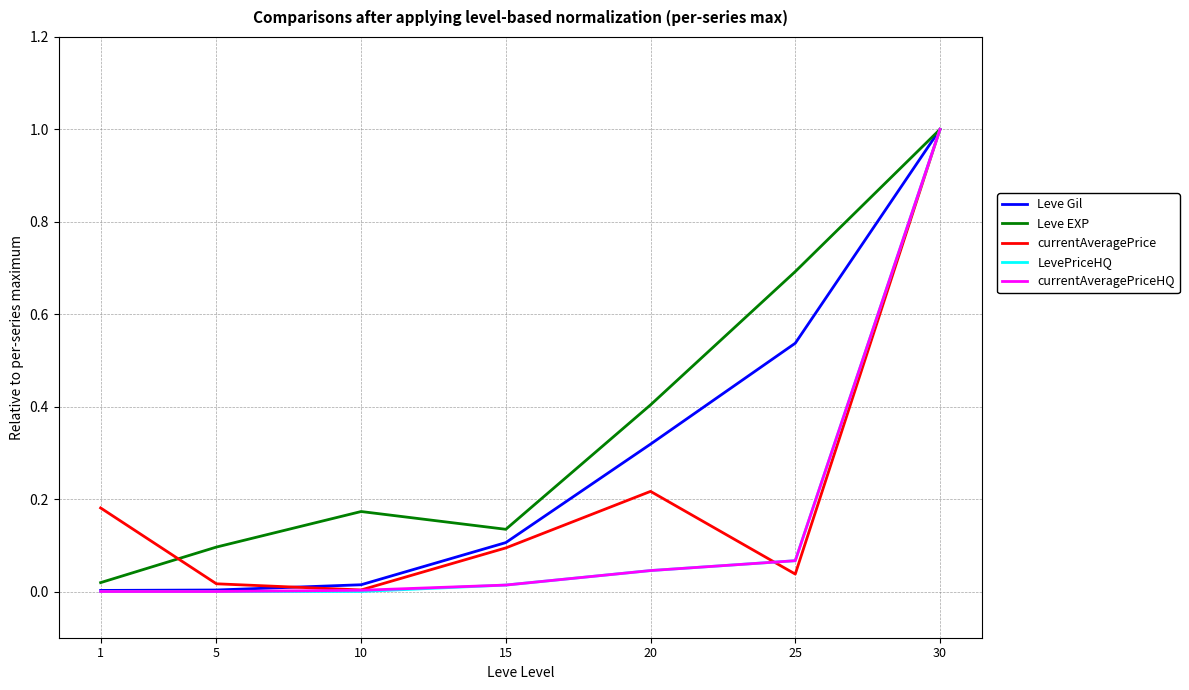

In Leve EXP, how many points are higher than both neighbors (excluding endpoints)?

1